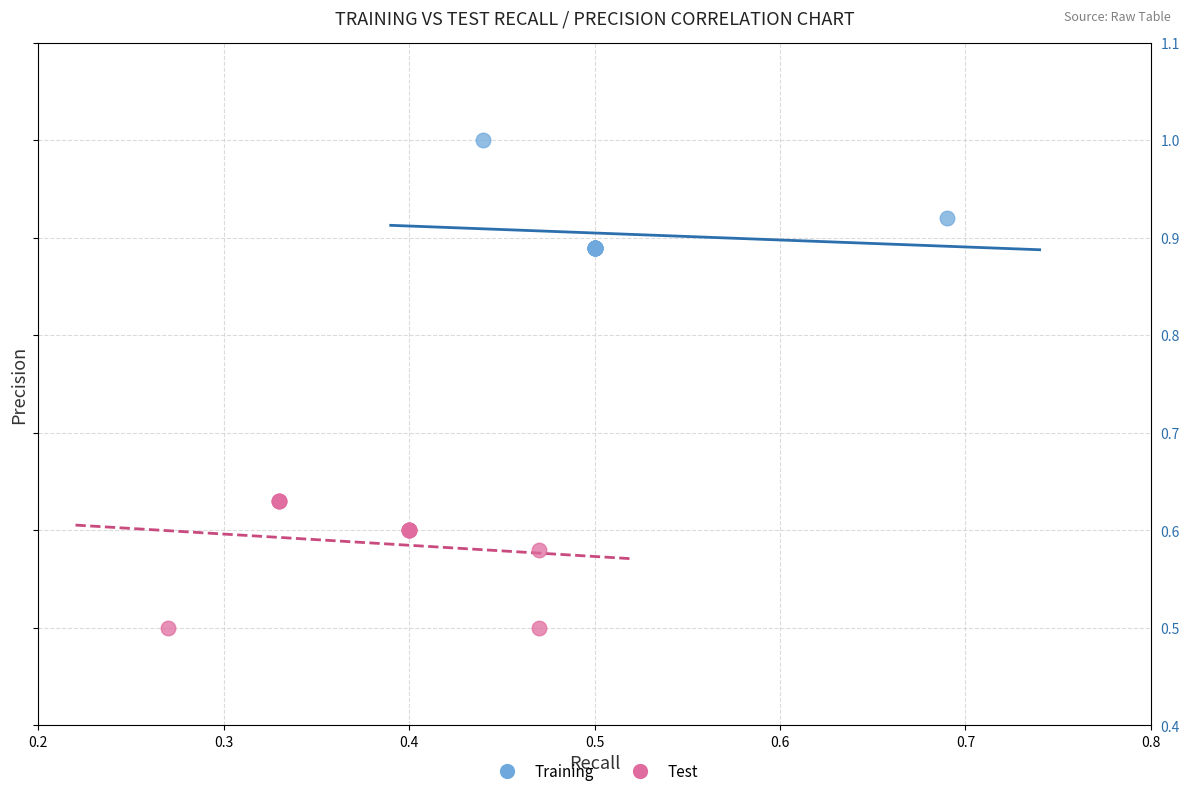

What are all the series names shown in the legend?

Training, Test